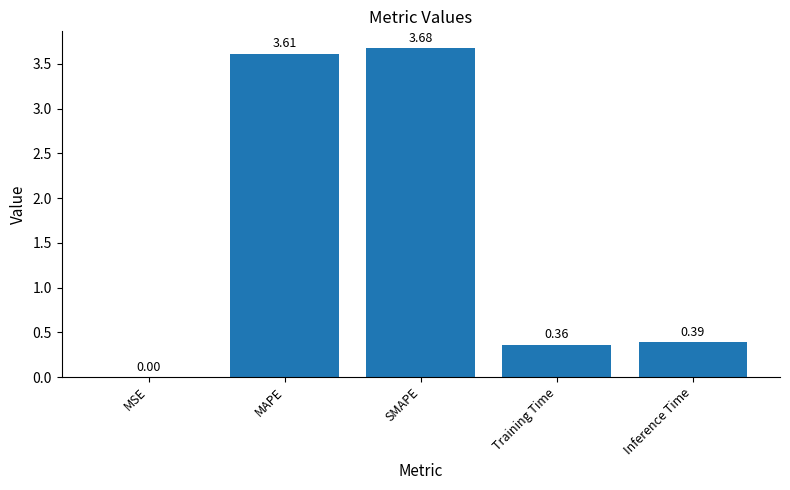

What is the sum of all values?

8.0